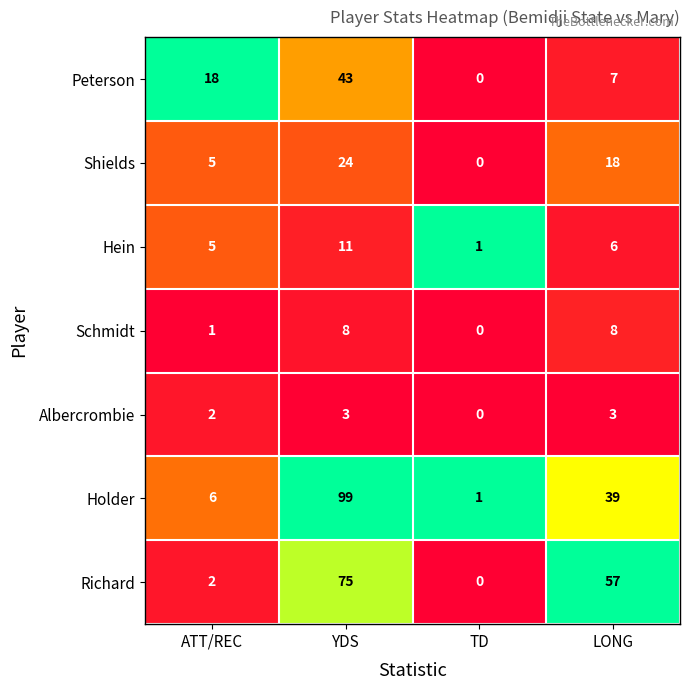

Reading left to right, what are all the values shown in this chart?

Peterson: 18	43	0	7
Shields: 5	24	0	18
Hein: 5	11	1	6
Schmidt: 1	8	0	8
Albercrombie: 2	3	0	3
Holder: 6	99	1	39
Richard: 2	75	0	57